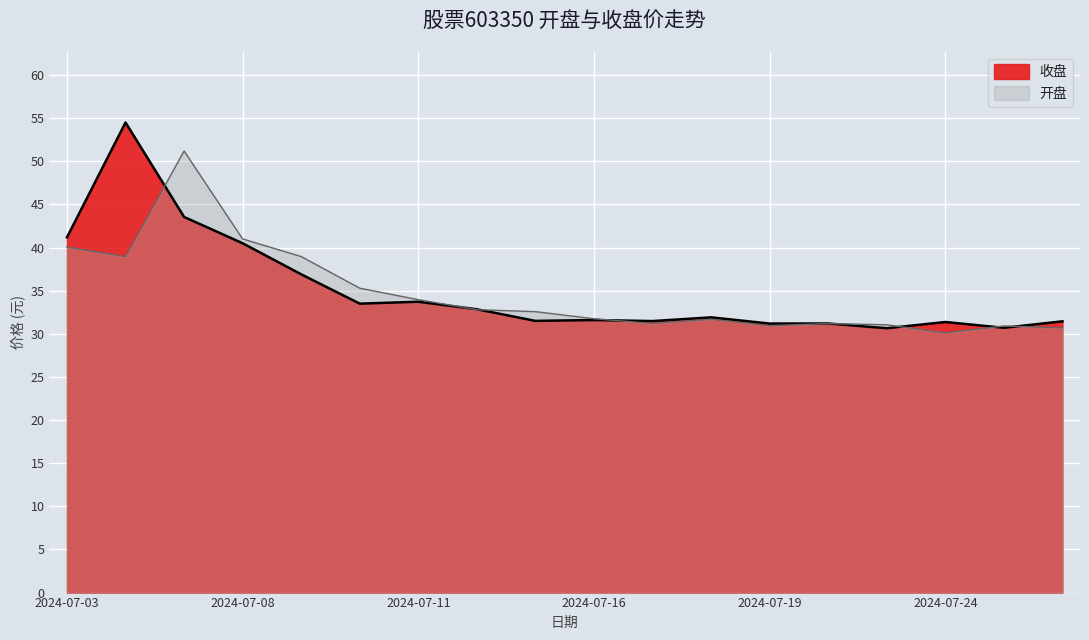

True or false: 收盘 and 开盘 intersect in this chart.

True